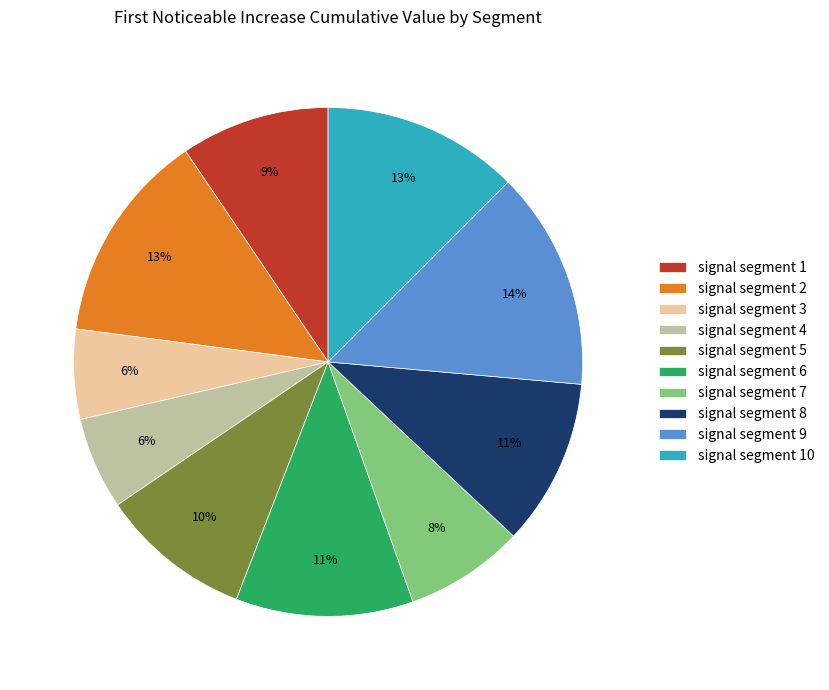

Count the number of slices in the pie.

10